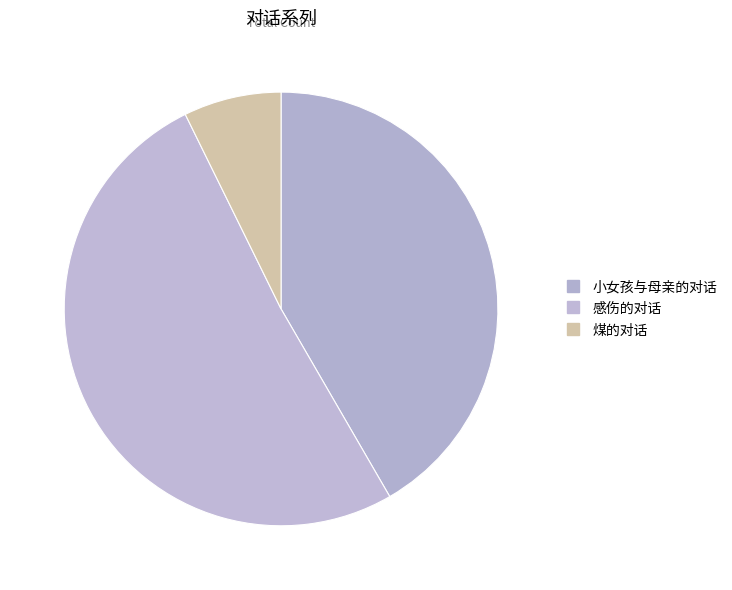

Count the number of slices in the pie.

3